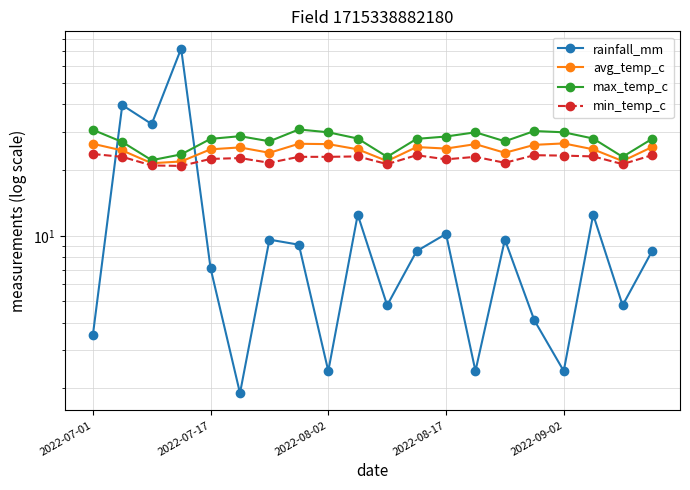

How many data points in max_temp_c are less than 27?

5